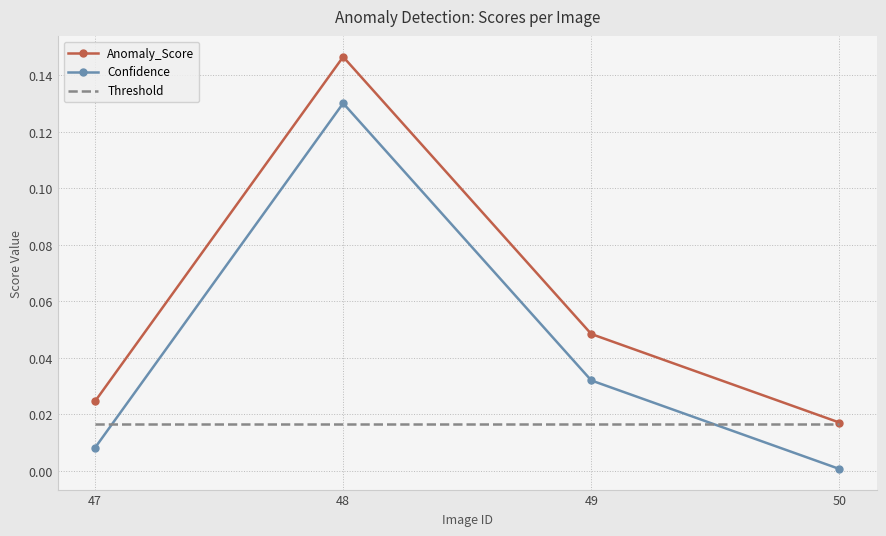

List the series in order of their peak value, highest first.

Anomaly_Score, Confidence, Threshold